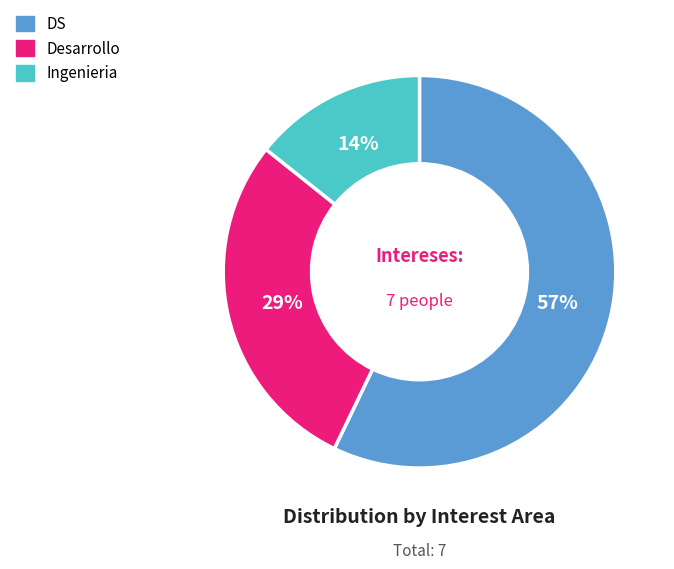

True or false: Ingenieria accounts for 3% of the total.

False